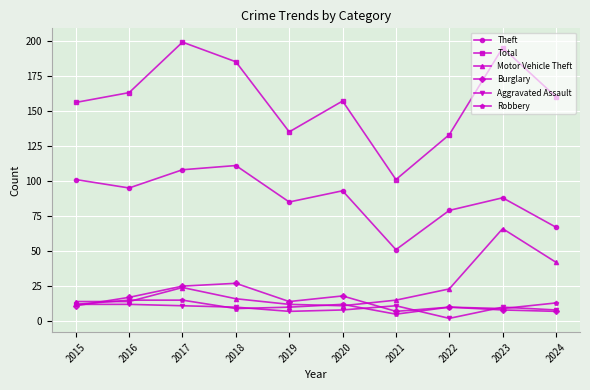

What is the value of the Theft point at the 3rd from the left?

108